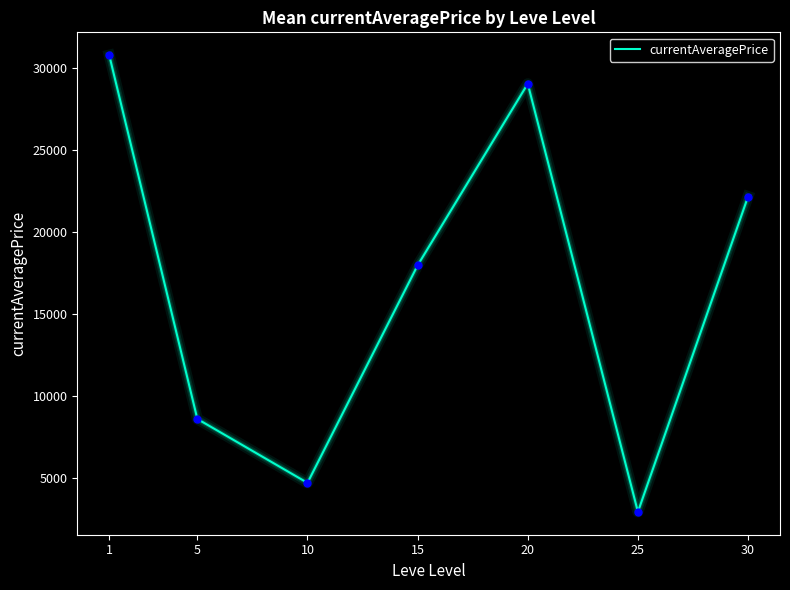

Which has a higher value, 15 or 30?

30